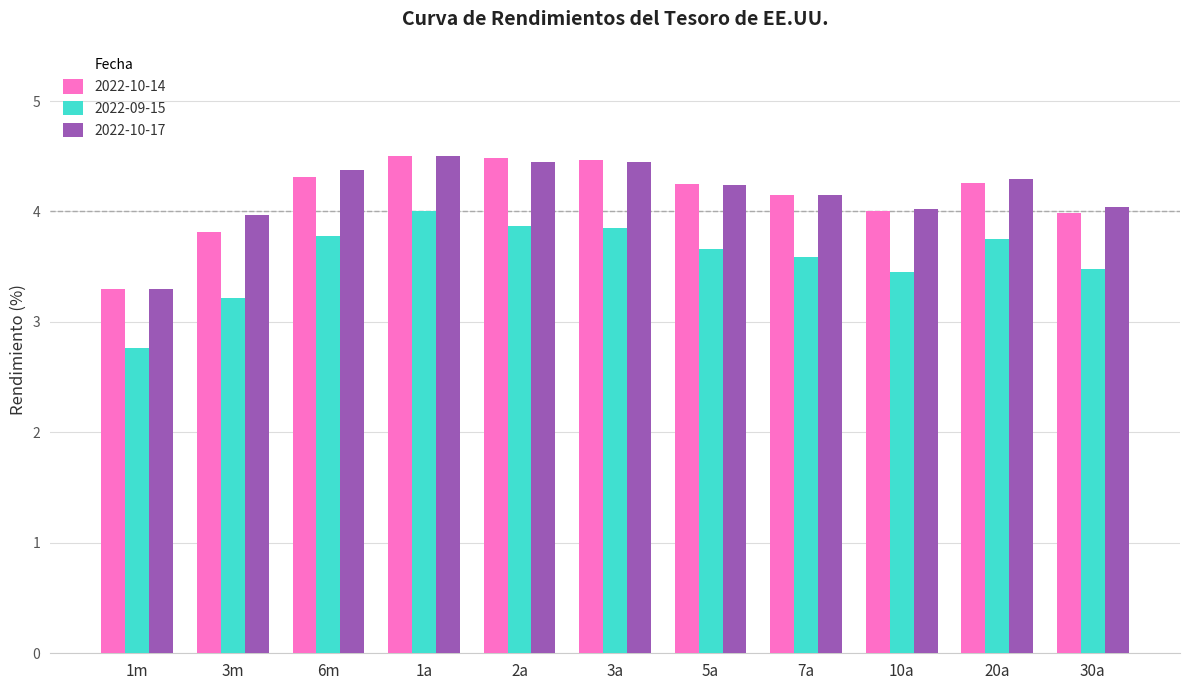

What is the spread (max minus min) of values at 30a?

0.6